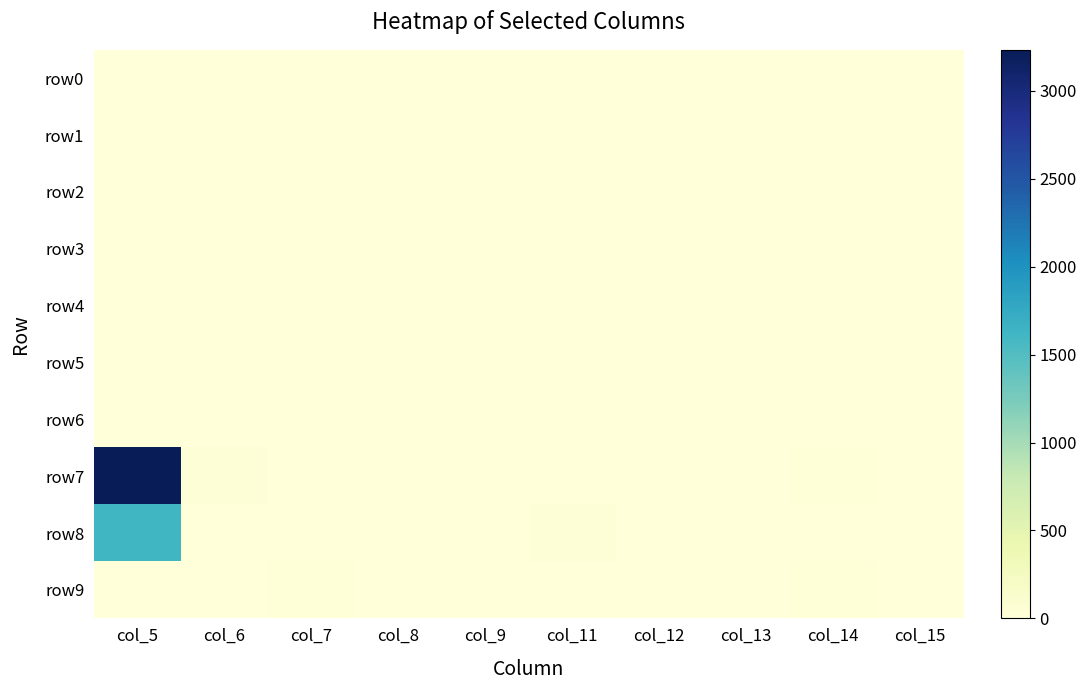

At how many categories does at least one series exceed 2273?

1